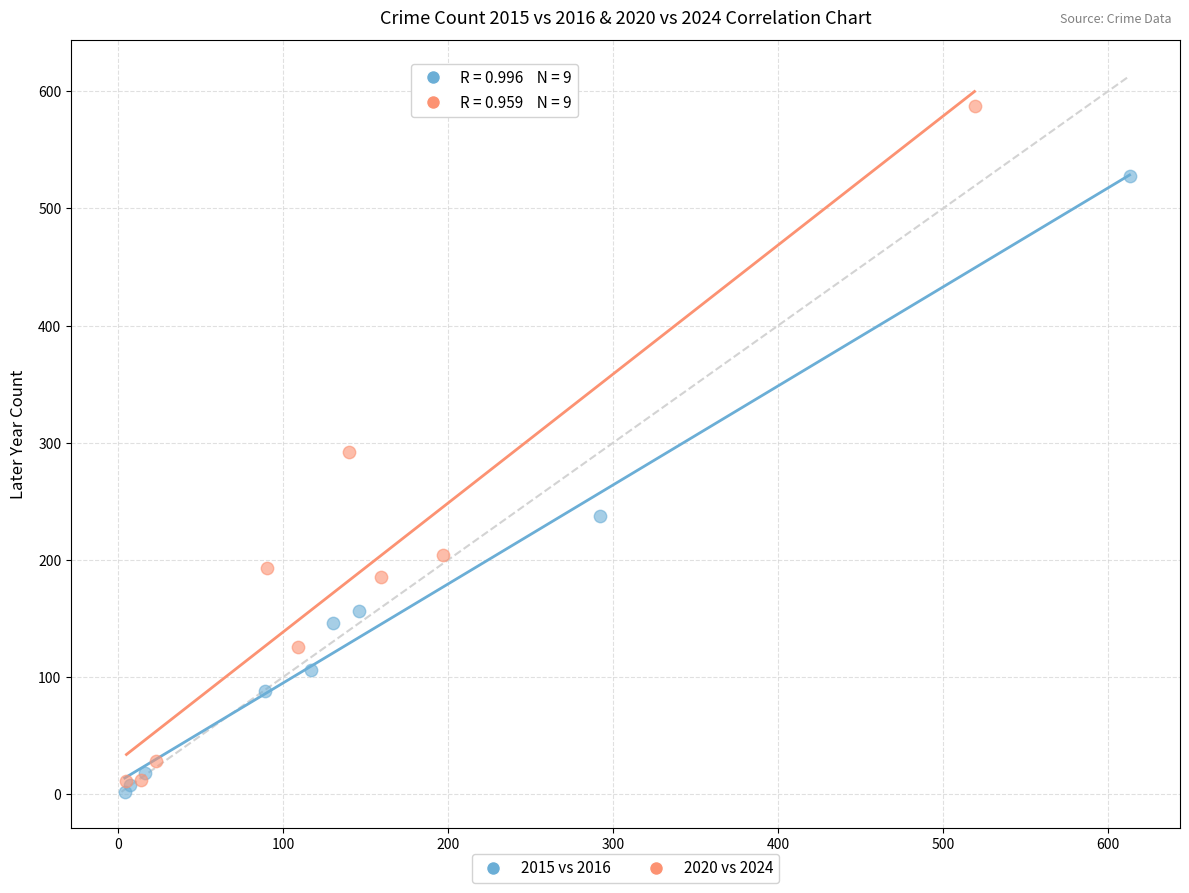

Which series has the widest spread of Y values?

2020 vs 2024